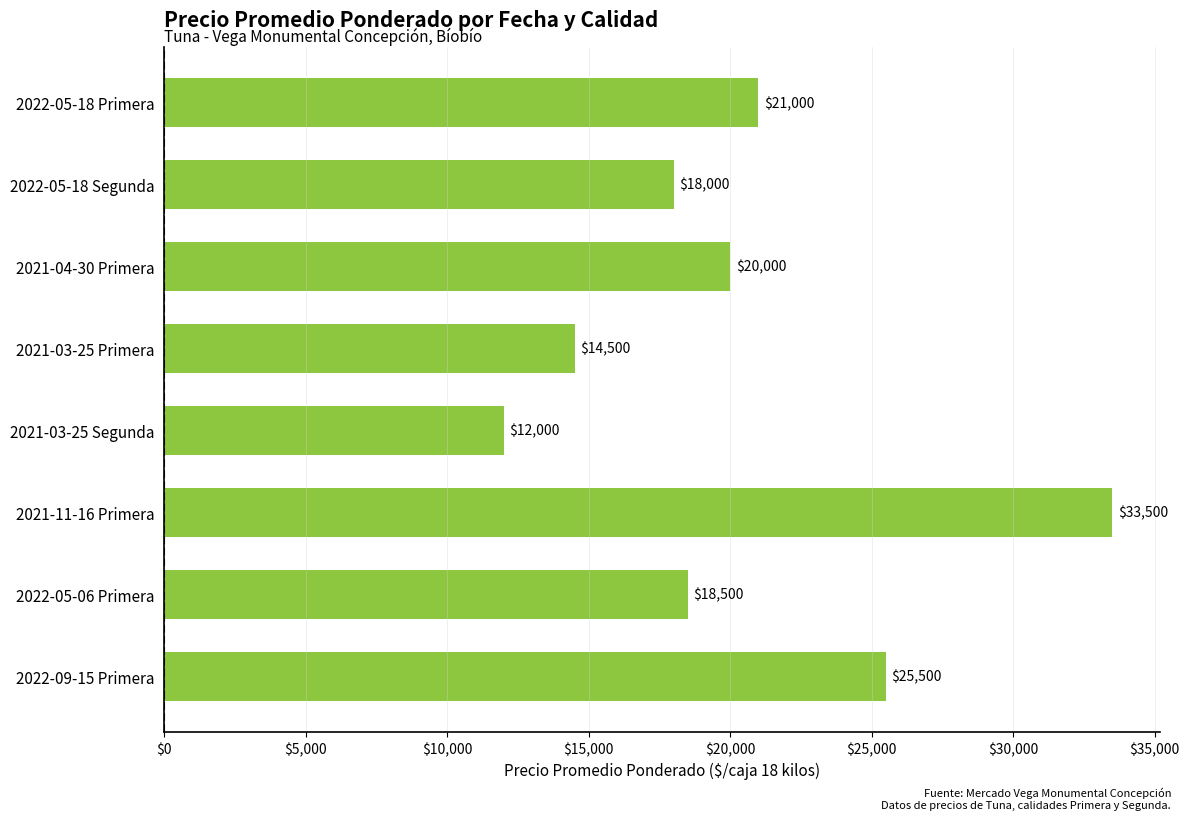

At which label is the value closest to 22750?

2022-05-18 Primera